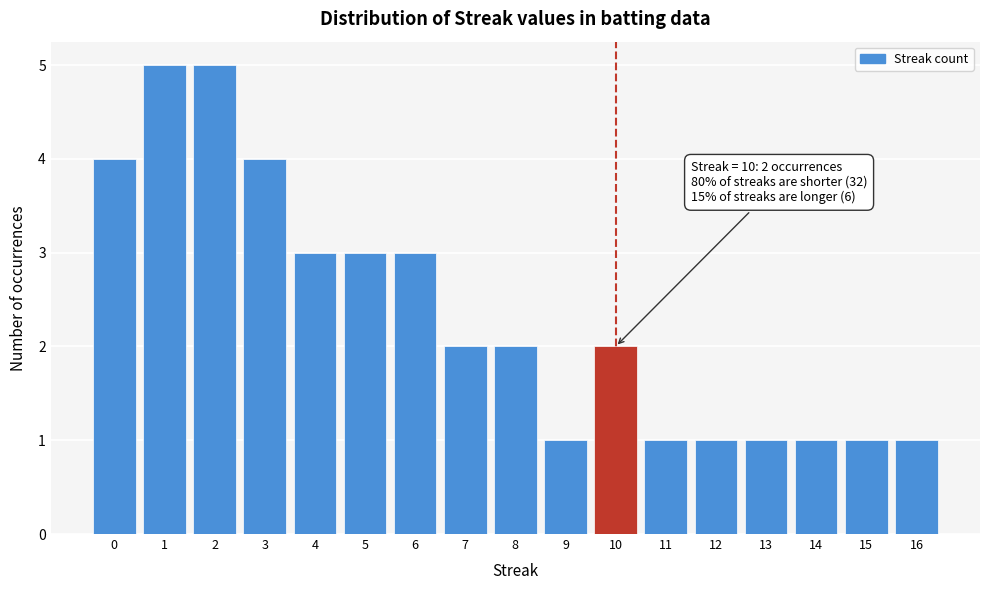

Reading left to right, list all the values displayed in this chart.

4	5	5	4	3	3	3	2	2	1	2	1	1	1	1	1	1